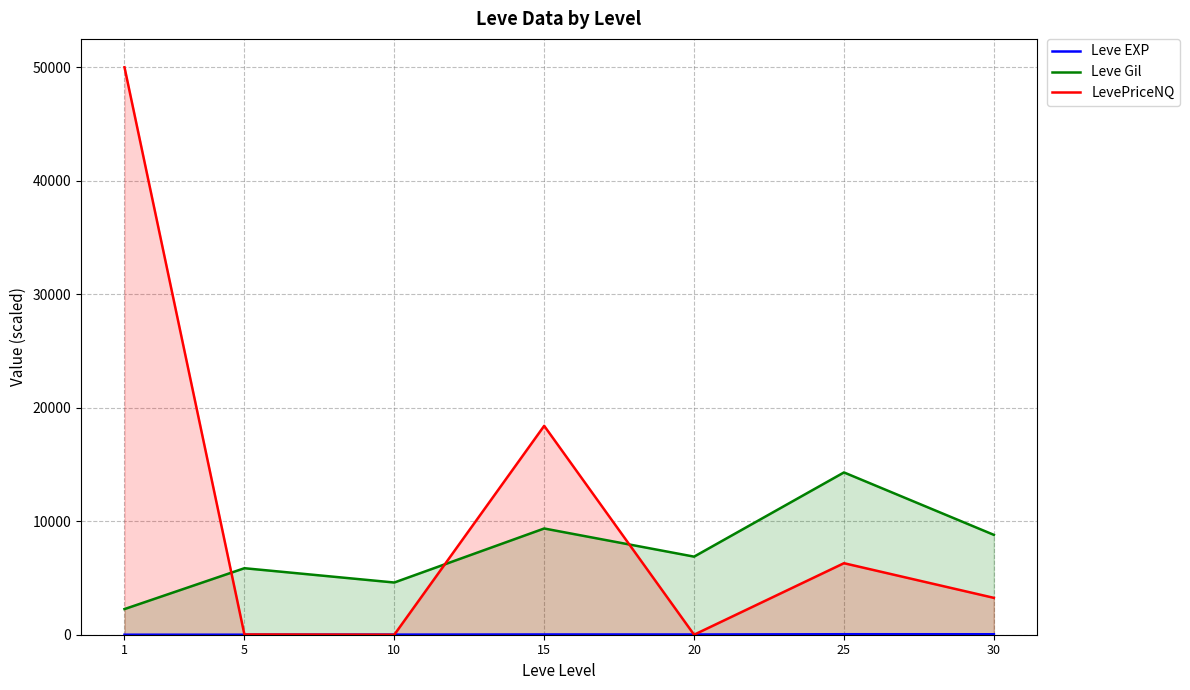

List the series in order of their overall mean, lowest first.

Leve EXP, Leve Gil, LevePriceNQ